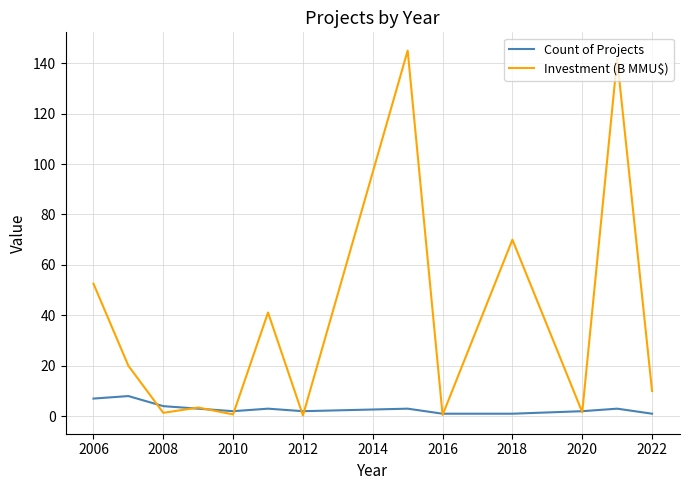

What is the minimum value shown in the chart?

0.3